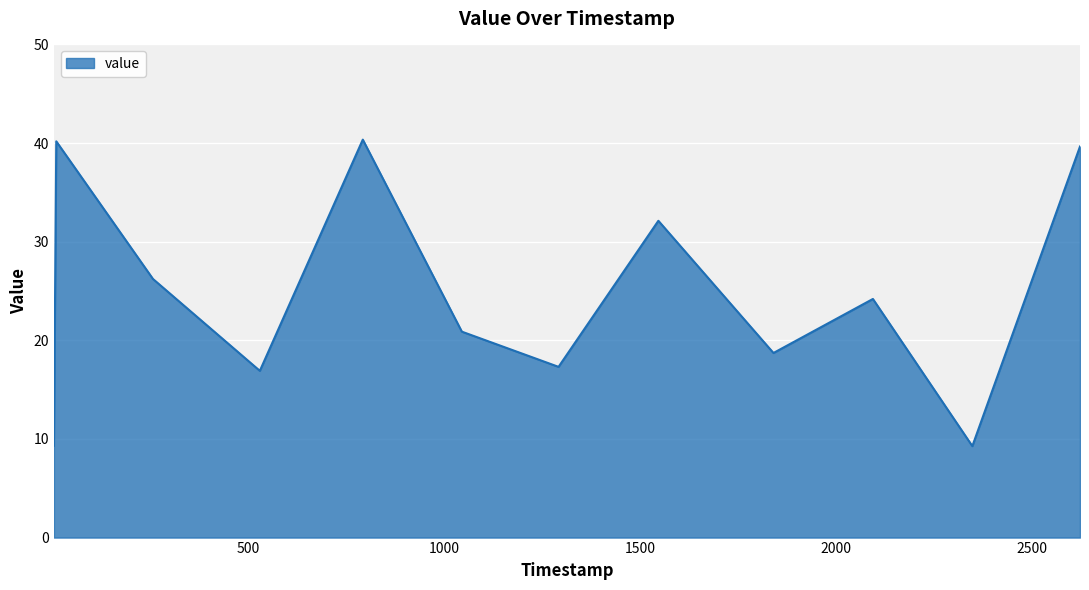

What is the difference between the maximum and minimum values?

31.1